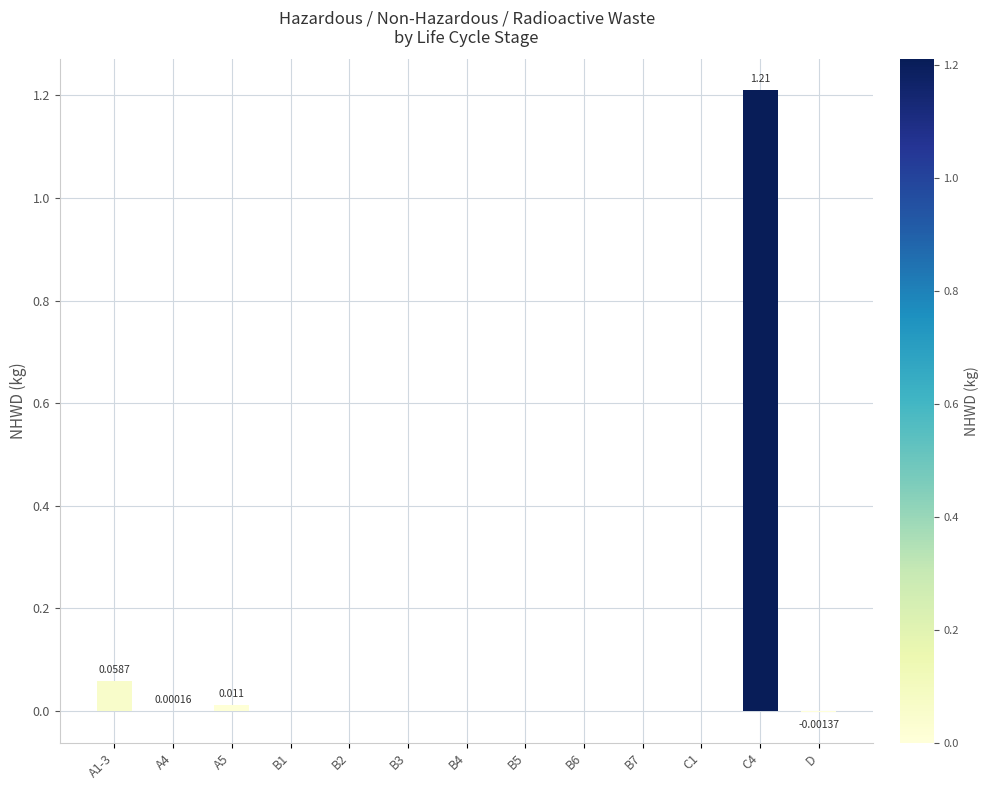

Reading left to right, list all the values displayed in this chart.

0.1	0.0	0.0	0.0	0.0	0.0	0.0	0.0	0.0	0.0	0.0	1.2	-0.0